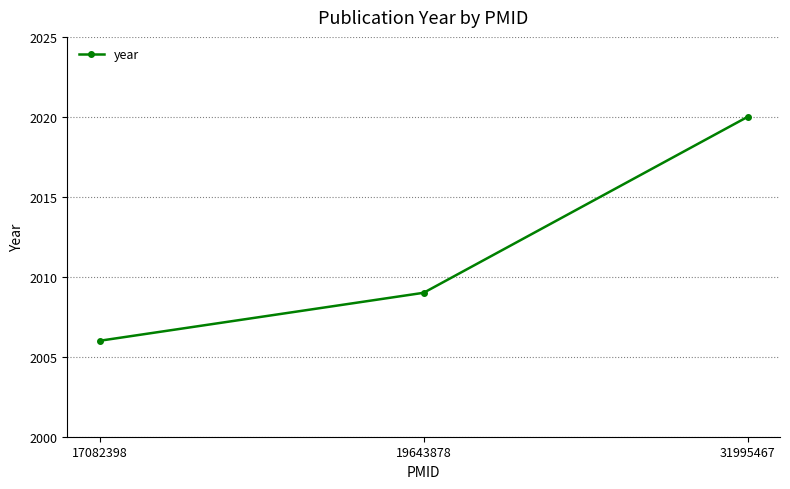

What is the difference between the maximum and minimum values?

14